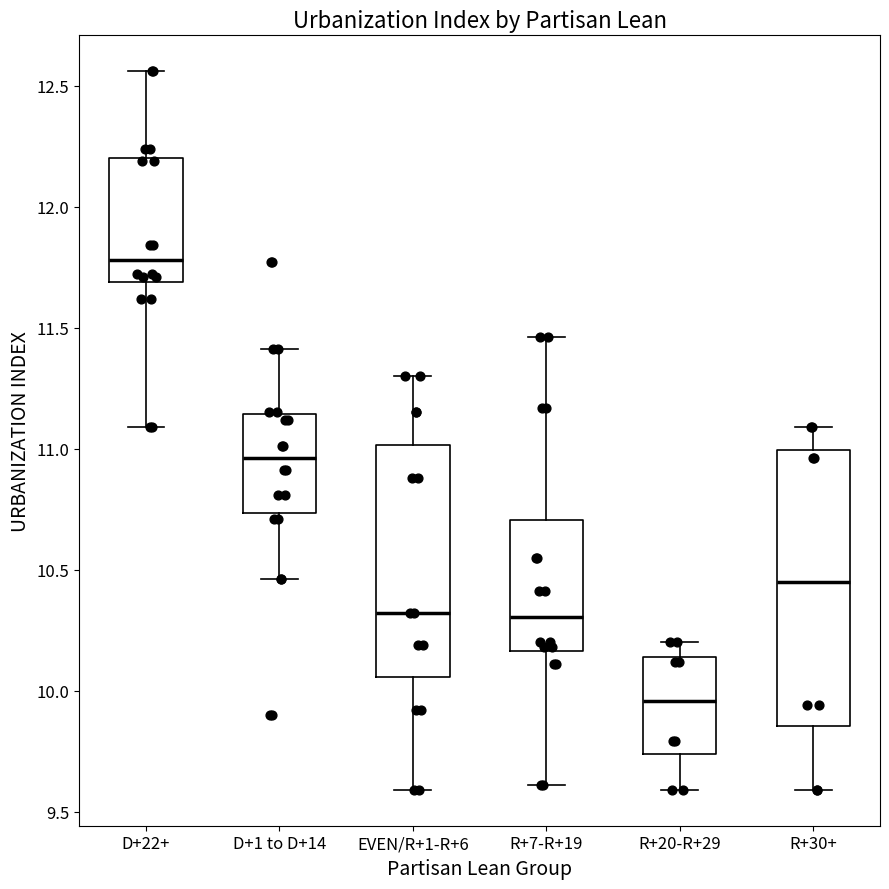

Reading left to right, read every box against the y-axis: the position of its median line, the range the box covers, and the ends of its whiskers. The values are not printed on the chart, so give them approximately, as read against the axis.

D+22+: median 11.80, box 11.70 to 12.20, whiskers 11.10 to 12.55
D+1 to D+14: median 10.95, box 10.75 to 11.15, whiskers 10.45 to 11.40
EVEN/R+1-R+6: median 10.30, box 10.05 to 11.00, whiskers 9.60 to 11.30
R+7-R+19: median 10.30, box 10.15 to 10.70, whiskers 9.60 to 11.45
R+20-R+29: median 9.95, box 9.75 to 10.15, whiskers 9.60 to 10.20
R+30+: median 10.45, box 9.85 to 11.00, whiskers 9.60 to 11.10